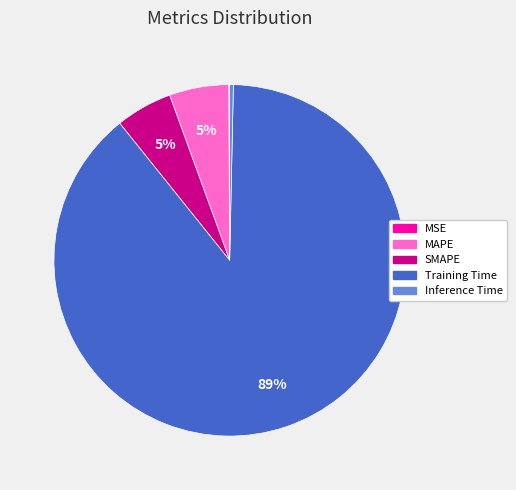

What is the majority slice?

Training Time